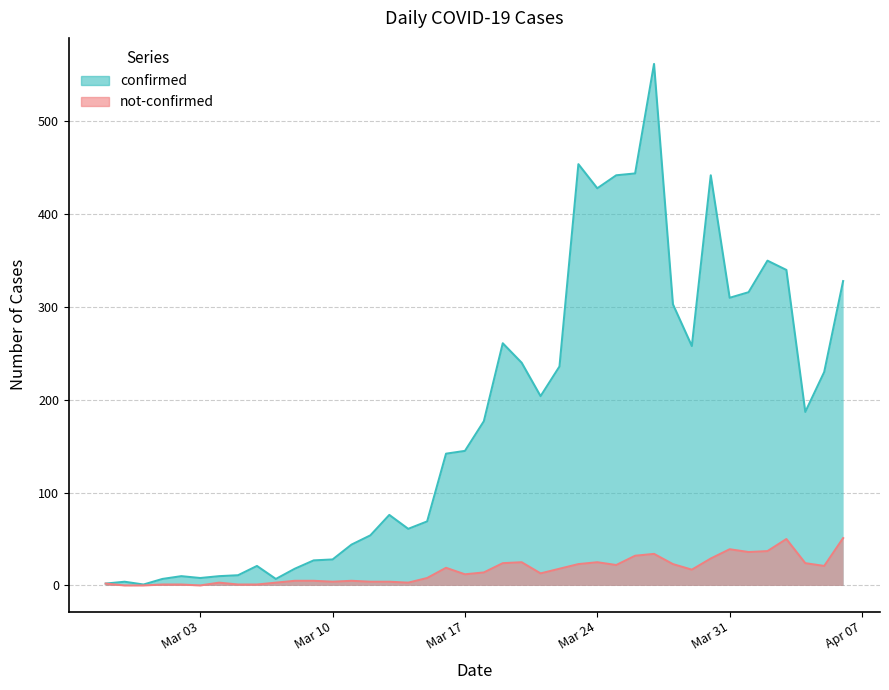

At 2020-03-11, list the series in order from largest to smallest.

confirmed, not-confirmed